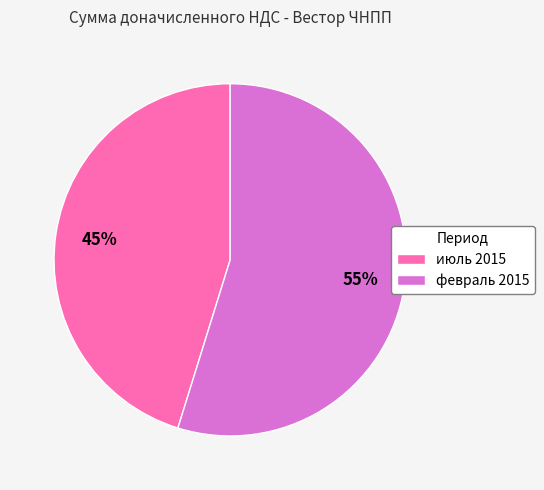

Which category accounts for the majority?

февраль 2015